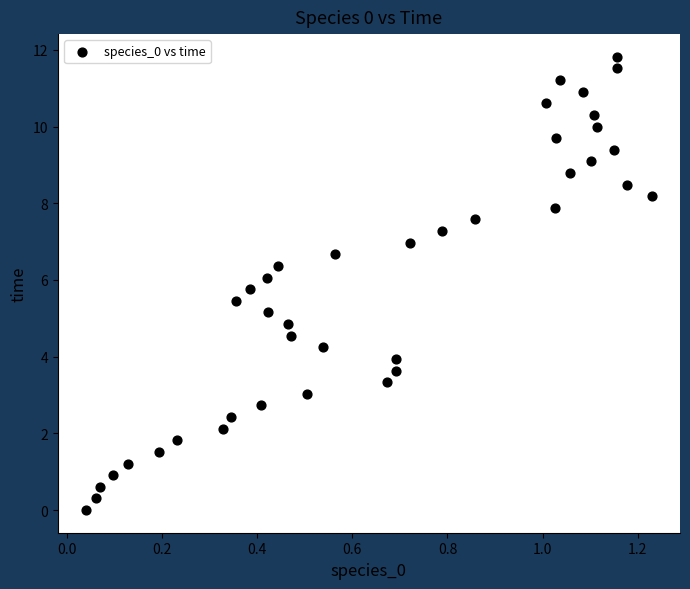

What is the range of X values (max minus min)?

1.2